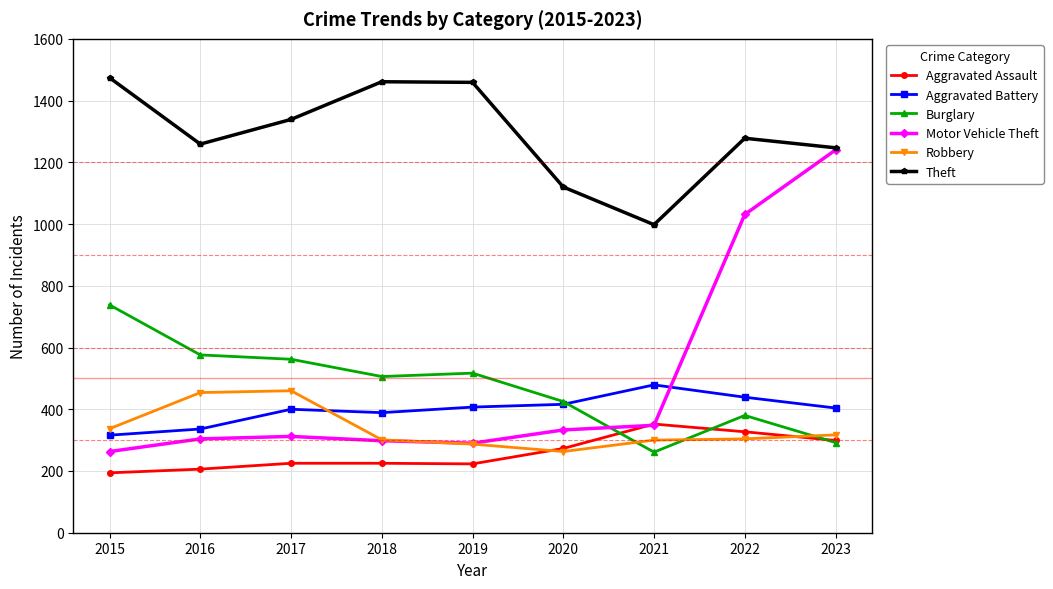

At which category does the chart reach its peak across all series?

2015